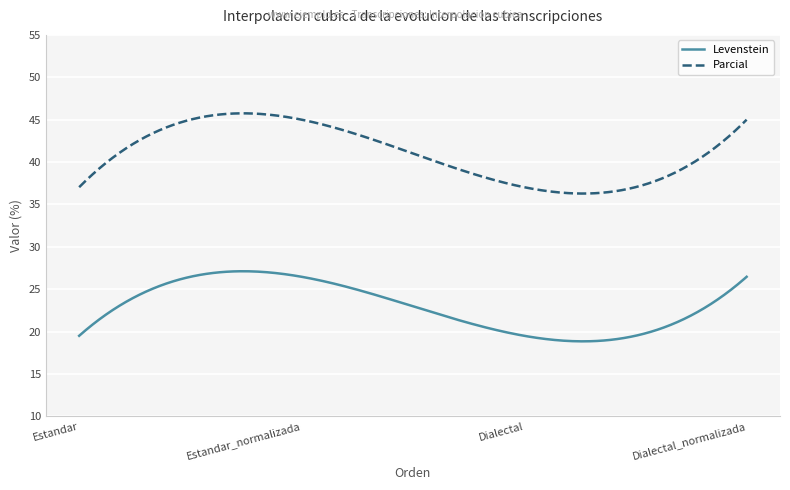

True or false: Levenstein and Parcial intersect in this chart.

False